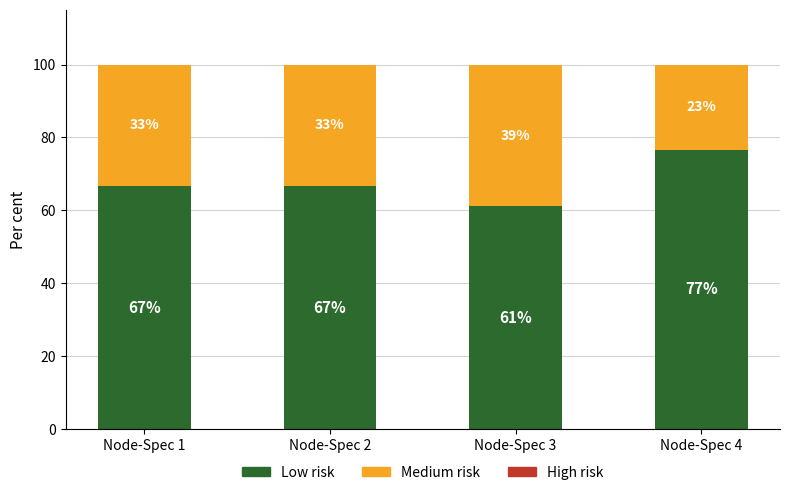

What is the total value across all series at Node-Spec 3?

100.0